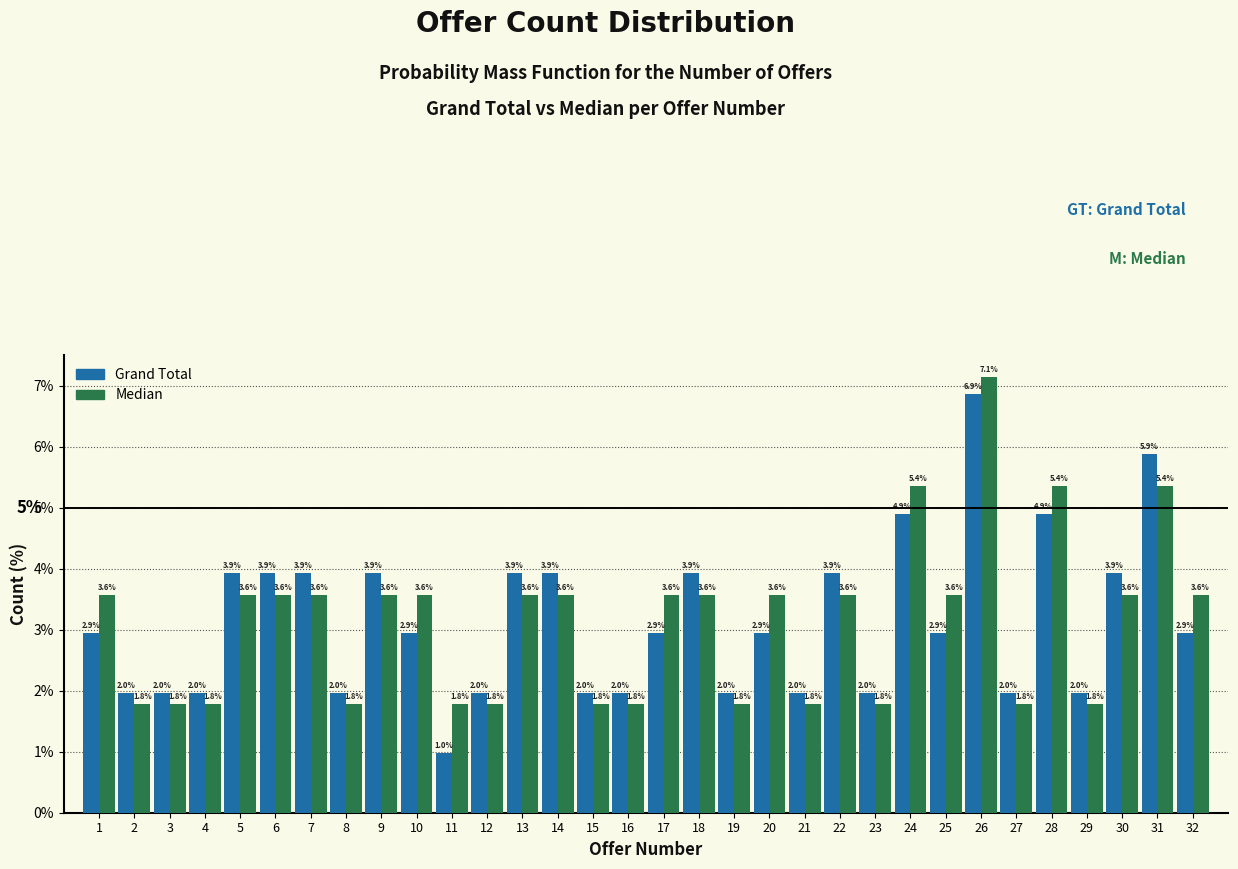

Reading right to left, transcribe all the data shown in this chart.

Grand Total: 2.9	5.9	3.9	2.0	4.9	2.0	6.9	2.9	4.9	2.0	3.9	2.0	2.9	2.0	3.9	2.9	2.0	2.0	3.9	3.9	2.0	1.0	2.9	3.9	2.0	3.9	3.9	3.9	2.0	2.0	2.0	2.9
Median: 3.6	5.4	3.6	1.8	5.4	1.8	7.1	3.6	5.4	1.8	3.6	1.8	3.6	1.8	3.6	3.6	1.8	1.8	3.6	3.6	1.8	1.8	3.6	3.6	1.8	3.6	3.6	3.6	1.8	1.8	1.8	3.6